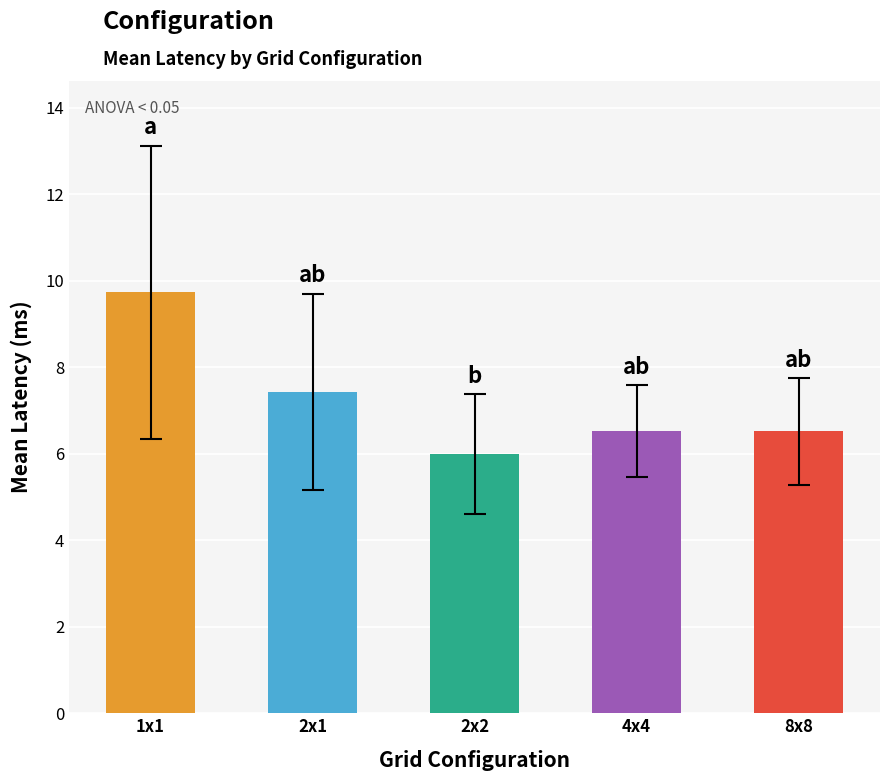

True or false: 4x4 has a value of 9.2 at 5.

False